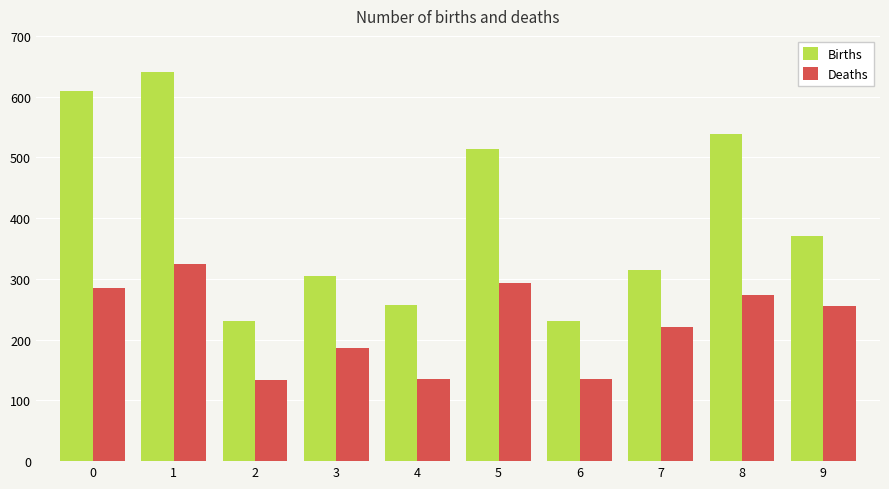

Are the bars horizontal?

No